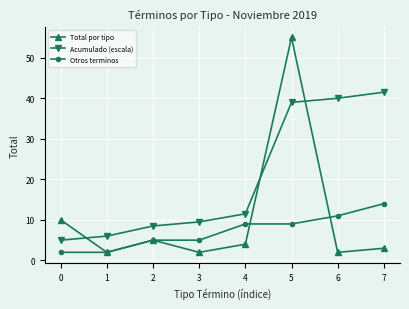

Is this an area chart (filled region under the line)?

No